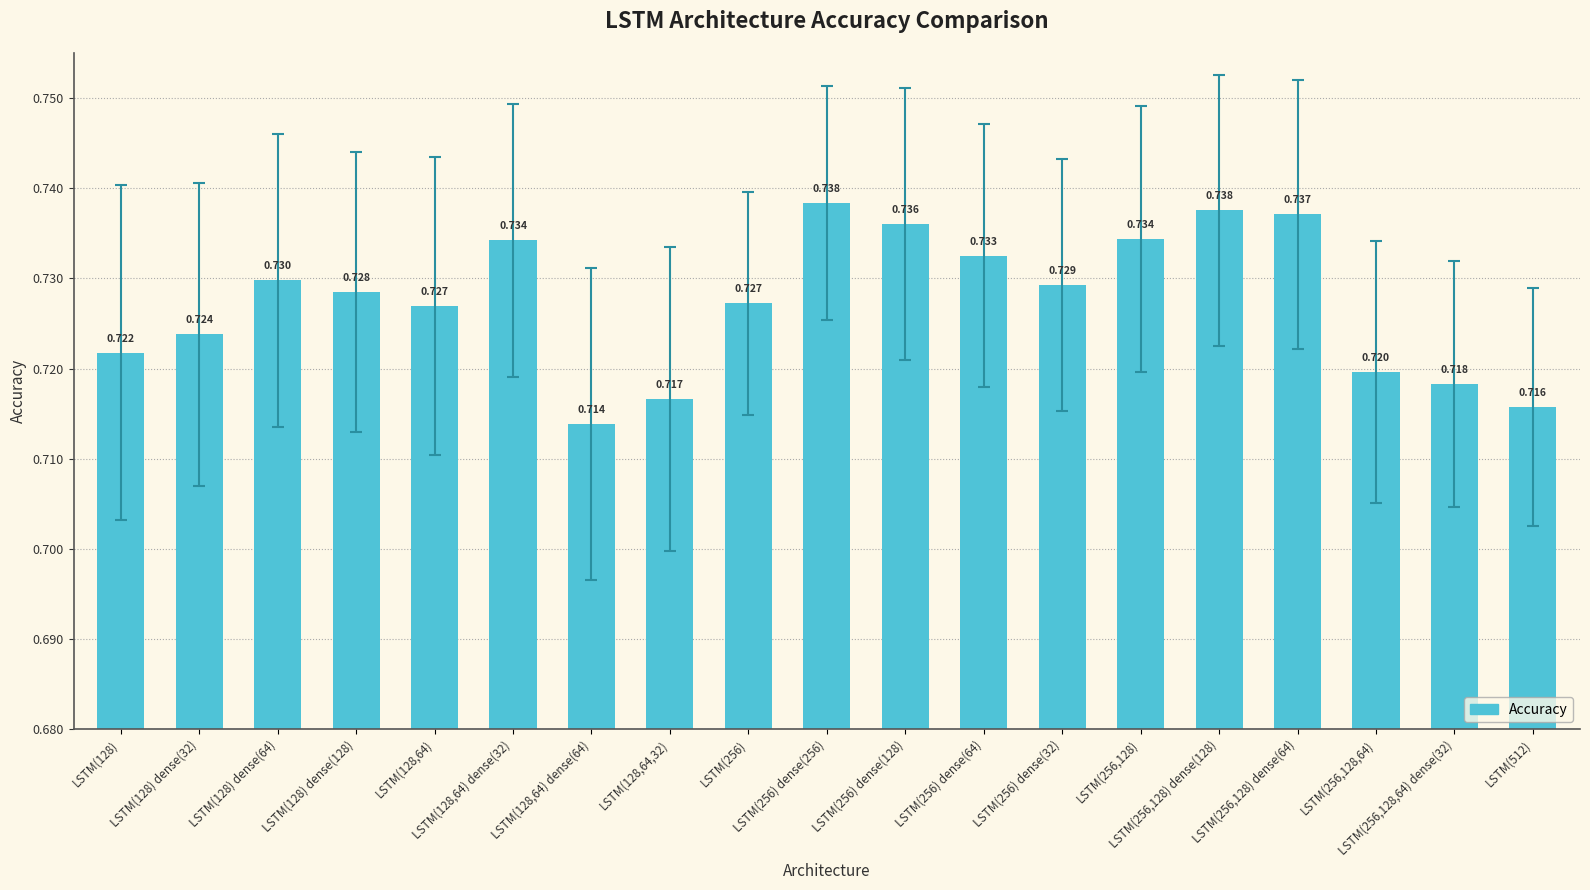

The value at LSTM(256) dense(32) is 0.7. True or false?

True